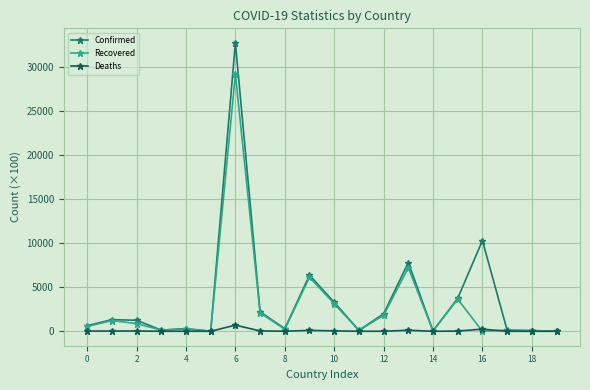

How many lines are shown in the chart?

3